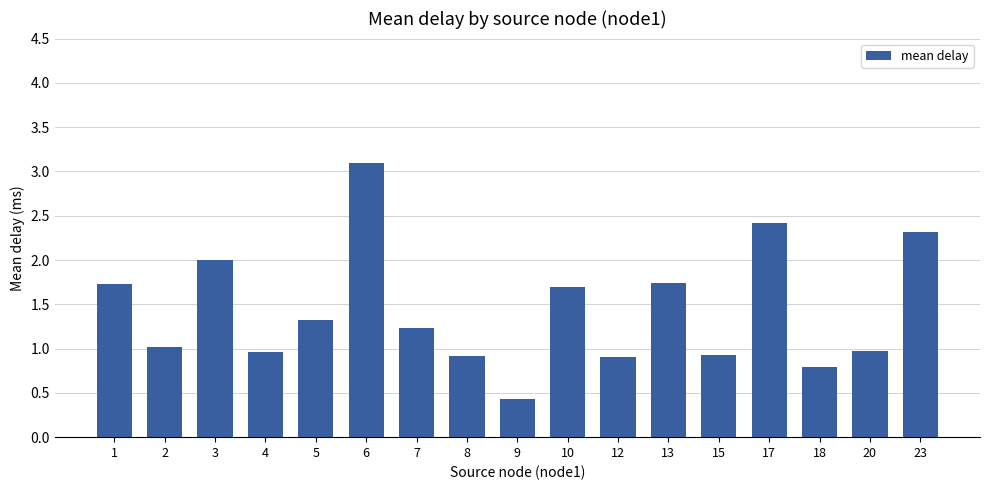

What is the smallest value displayed?

0.4